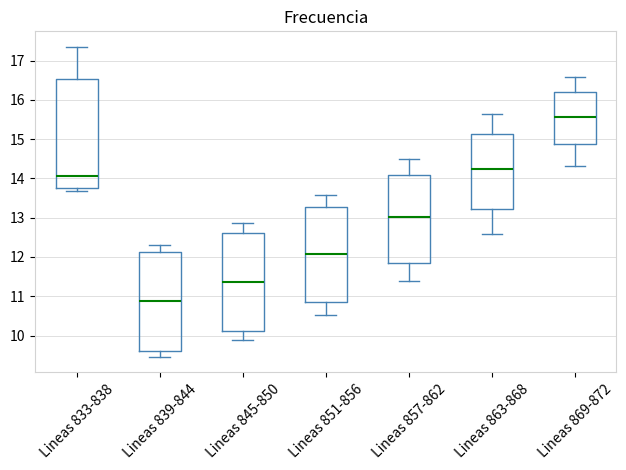

Reading left to right, transcribe this box plot: for each box, give where its median line is, the range the box spans, and where its two whiskers end, as read against the y-axis. The values are not printed on the chart, so give them approximately, as read against the axis.

Lineas 833-838: median 14.1, box 13.8 to 16.5, whiskers 13.7 to 17.3
Lineas 839-844: median 10.9, box 9.6 to 12.1, whiskers 9.5 to 12.3
Lineas 845-850: median 11.4, box 10.1 to 12.6, whiskers 9.9 to 12.9
Lineas 851-856: median 12.1, box 10.9 to 13.3, whiskers 10.5 to 13.6
Lineas 857-862: median 13.0, box 11.9 to 14.1, whiskers 11.4 to 14.5
Lineas 863-868: median 14.2, box 13.2 to 15.1, whiskers 12.6 to 15.6
Lineas 869-872: median 15.6, box 14.9 to 16.2, whiskers 14.3 to 16.6